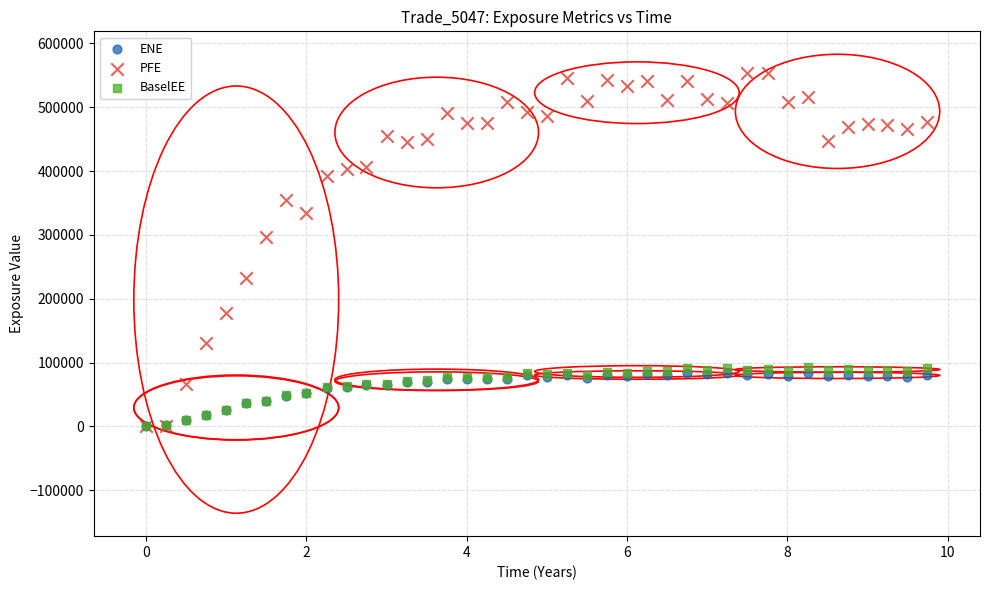

Across all series, what Y value is closest to 277132?

296791.0